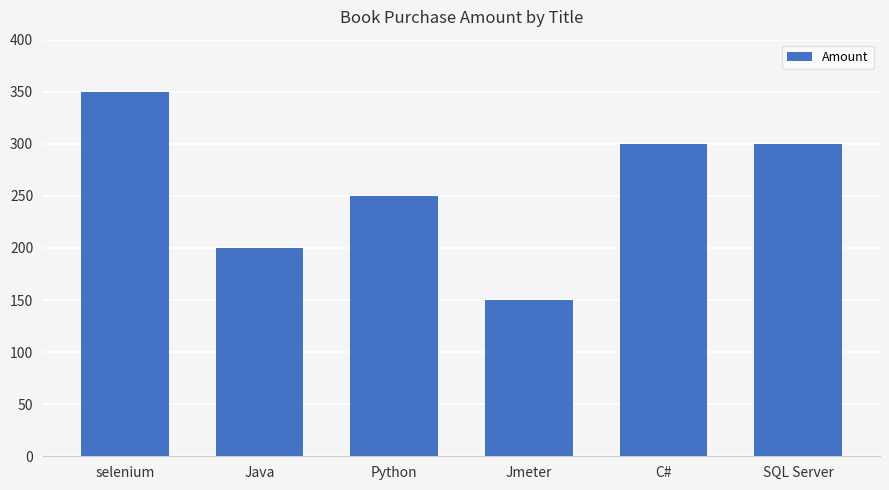

True or false: the data shows 119 at Python.

False